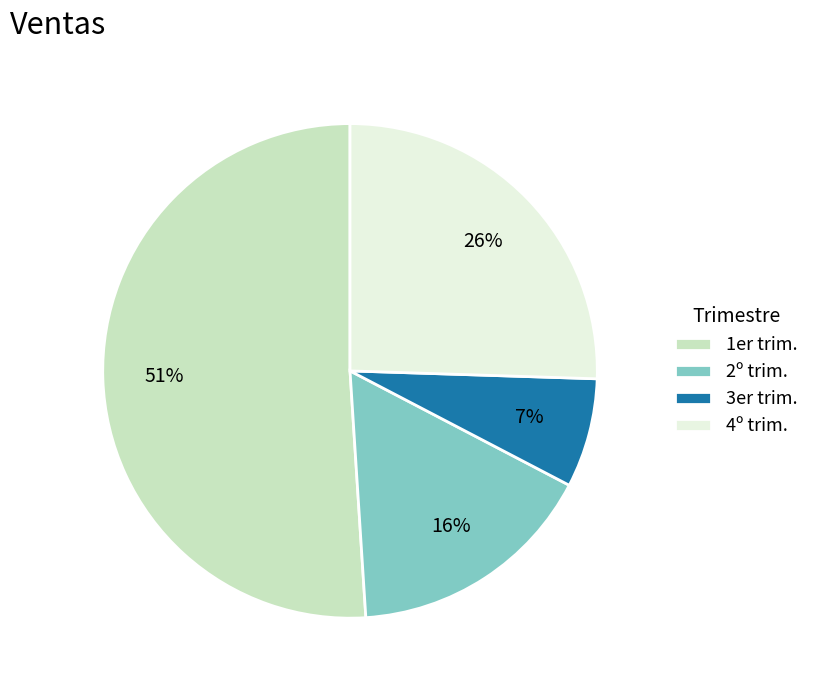

Do 2º trim. and 4º trim. together represent more than half of the pie?

No